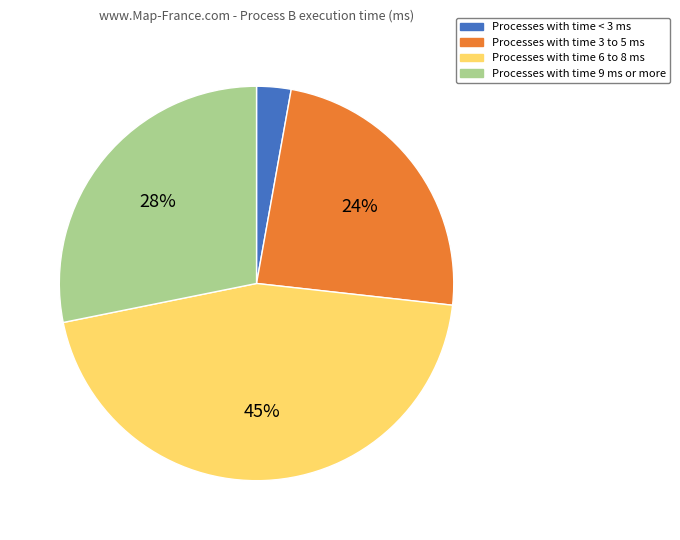

How many segments does this pie chart have?

4